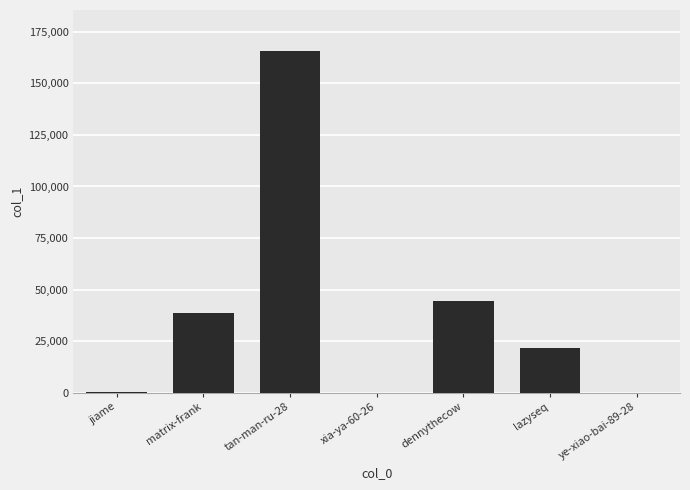

What is the sum of all values?

270244